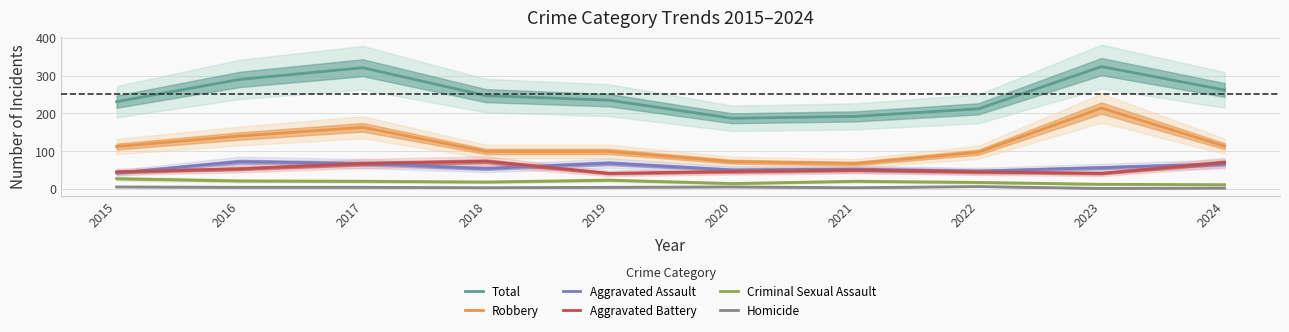

What is the difference between the maximum and minimum values in the Aggravated Assault series?

30